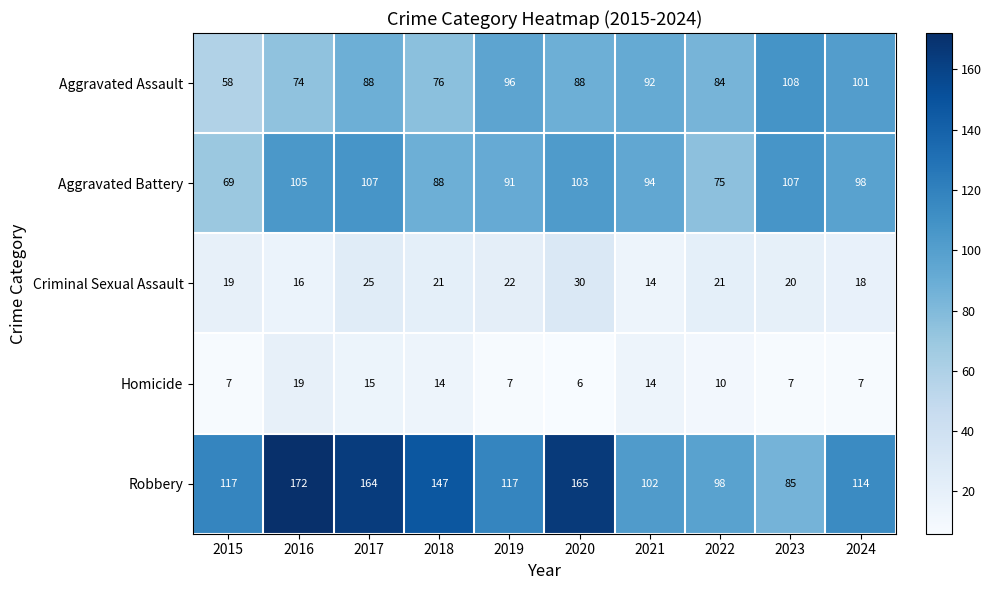

At how many categories does at least one series exceed 128?

4